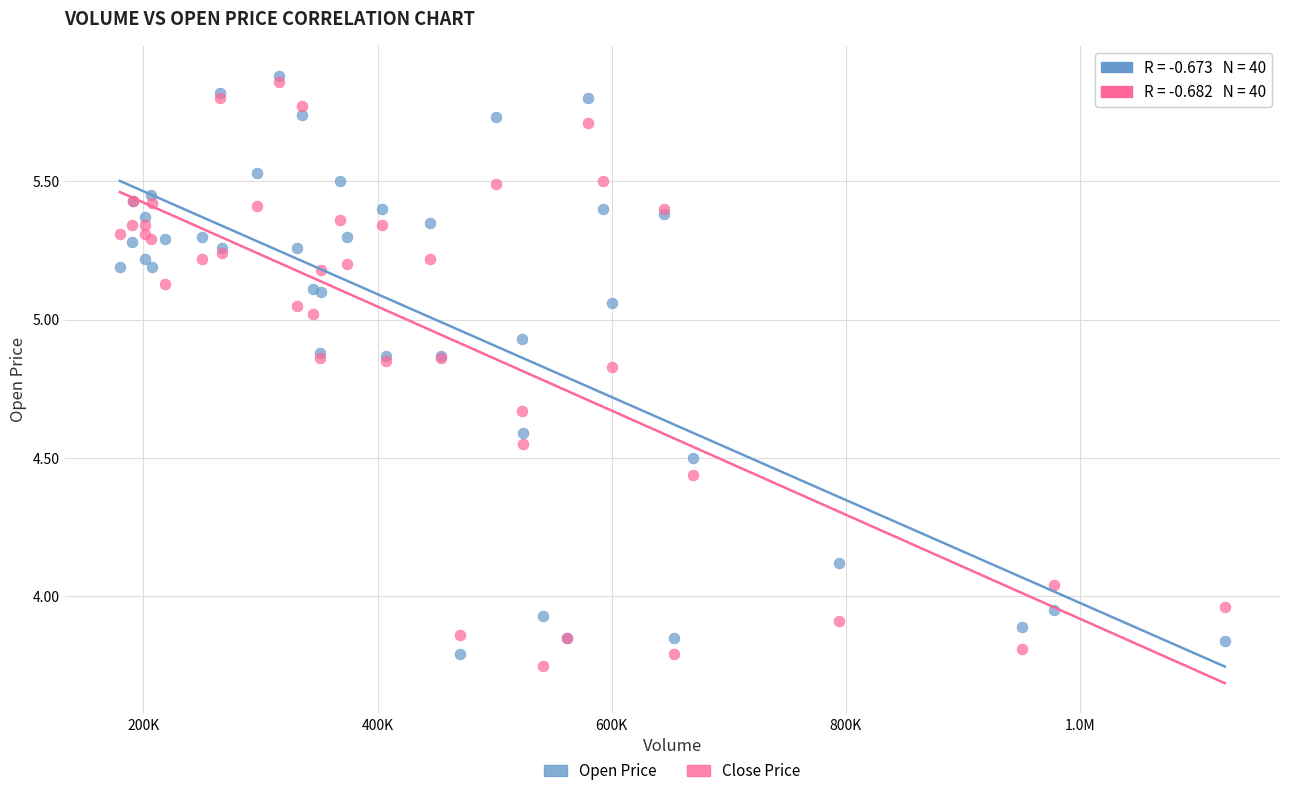

What are all the series names shown in the legend?

Open Price, Close Price